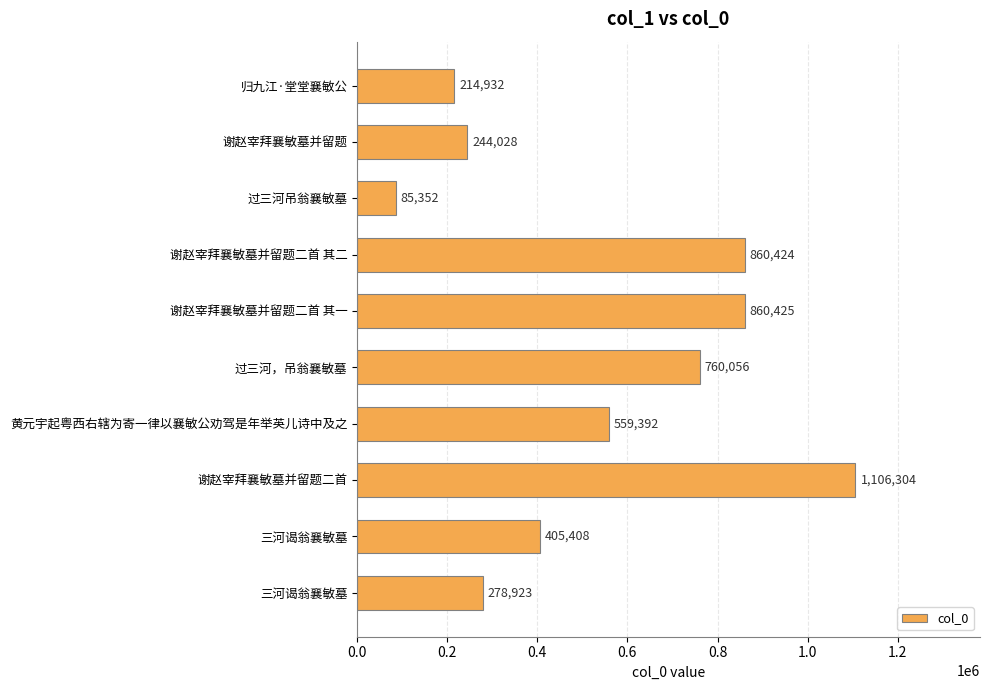

Count the number of data series in this chart.

1